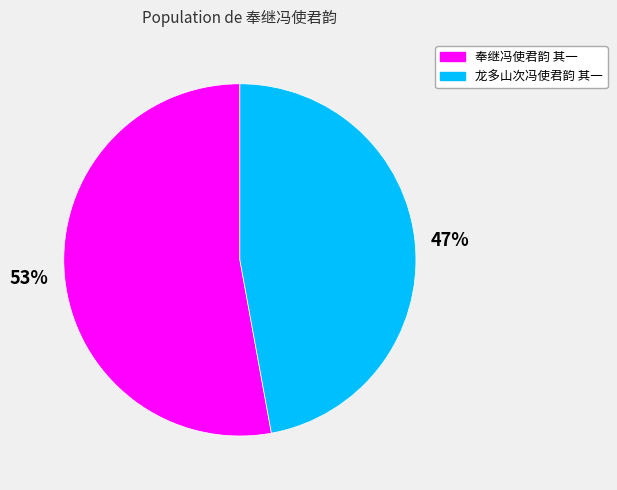

To the nearest percent, what is the combined percentage of 奉继冯使君韵 其一 and 龙多山次冯使君韵 其一?

100%